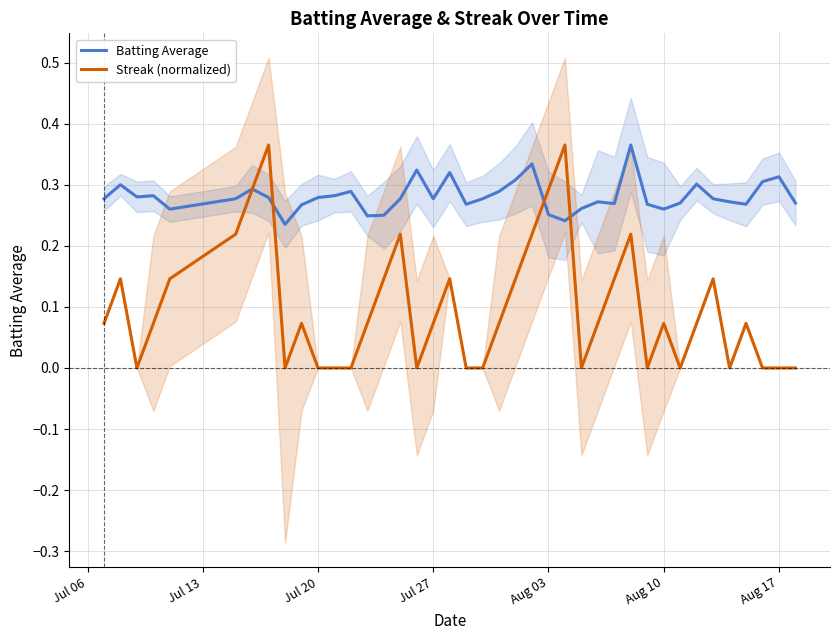

How many times do Batting Average and Streak (normalized) cross each other?

4